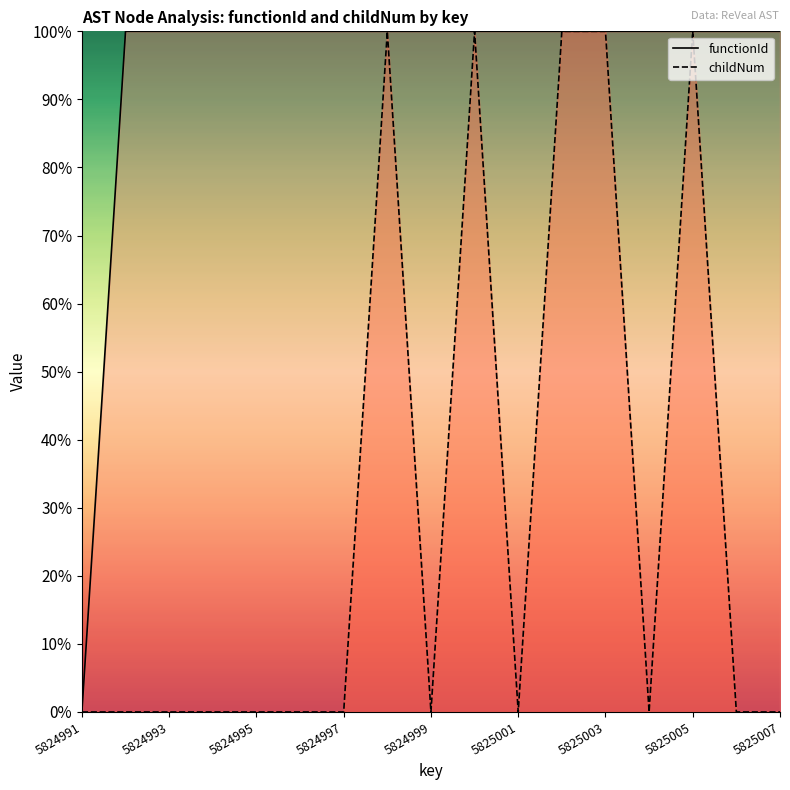

What is the greatest value displayed?

1